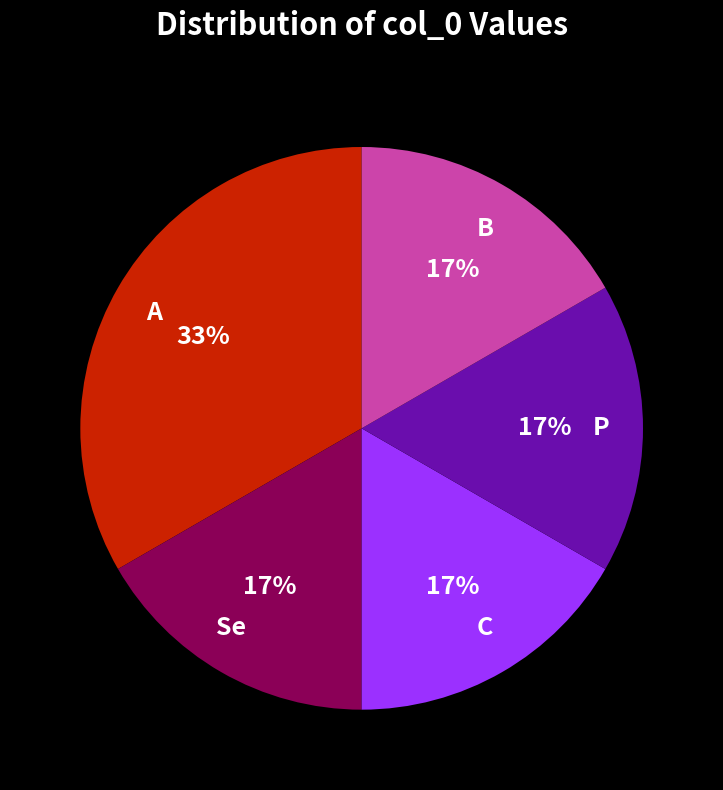

Between A and Se, which is larger?

A